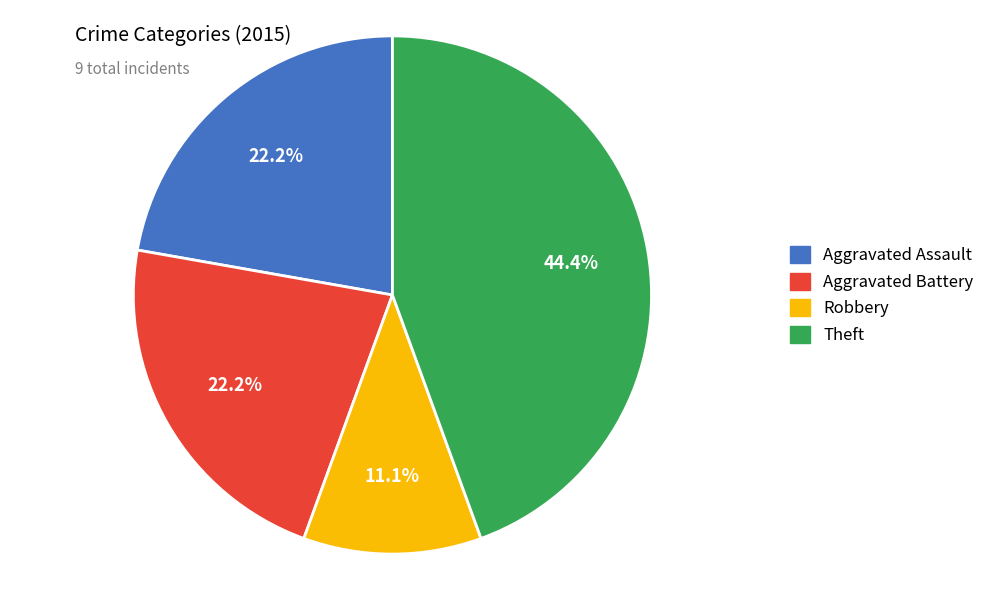

To the nearest percent, what is the average slice percentage?

25%